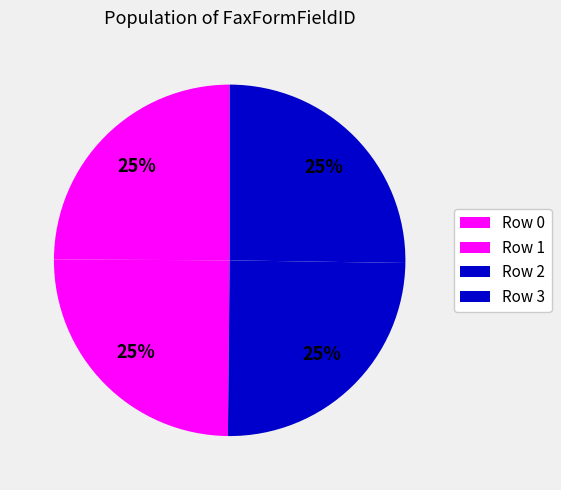

What percentage is the Row 2 slice, to the nearest percent?

25%